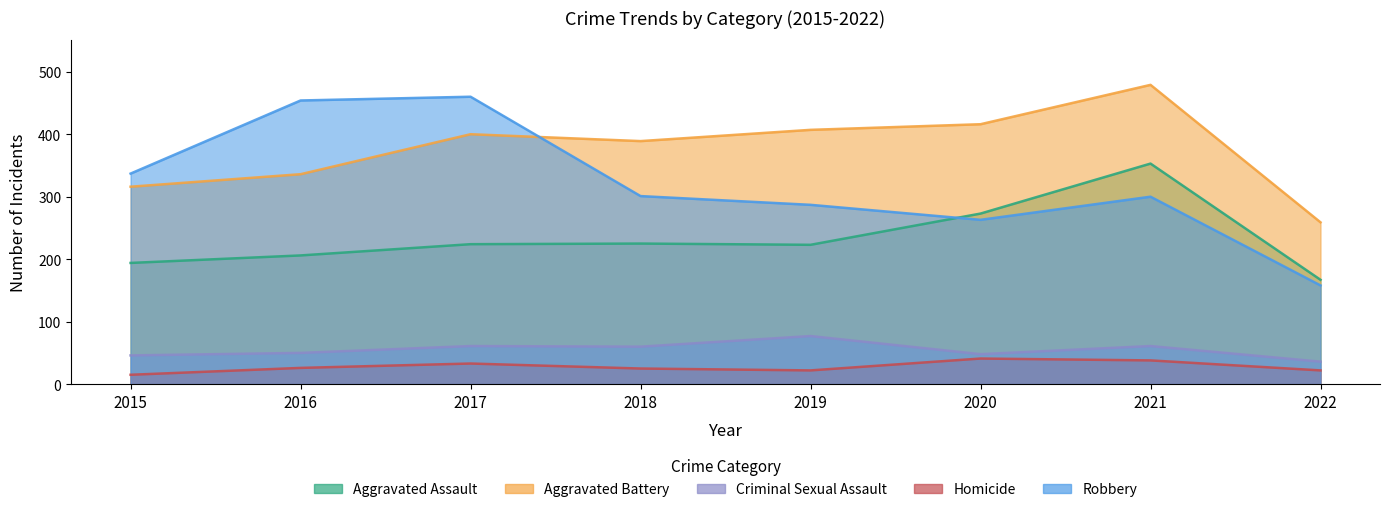

What is the total value across all series at 2016?

1072